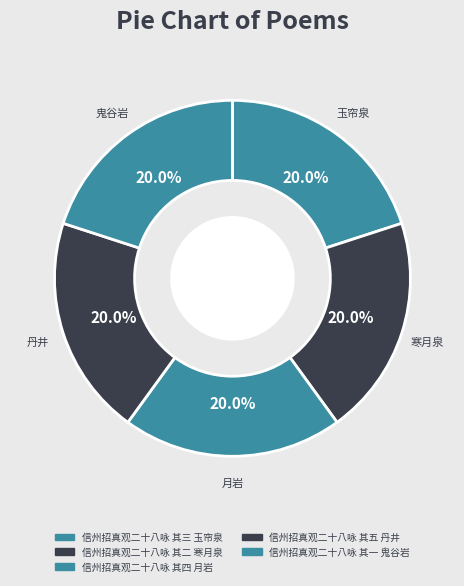

How many slices are in this pie chart?

5